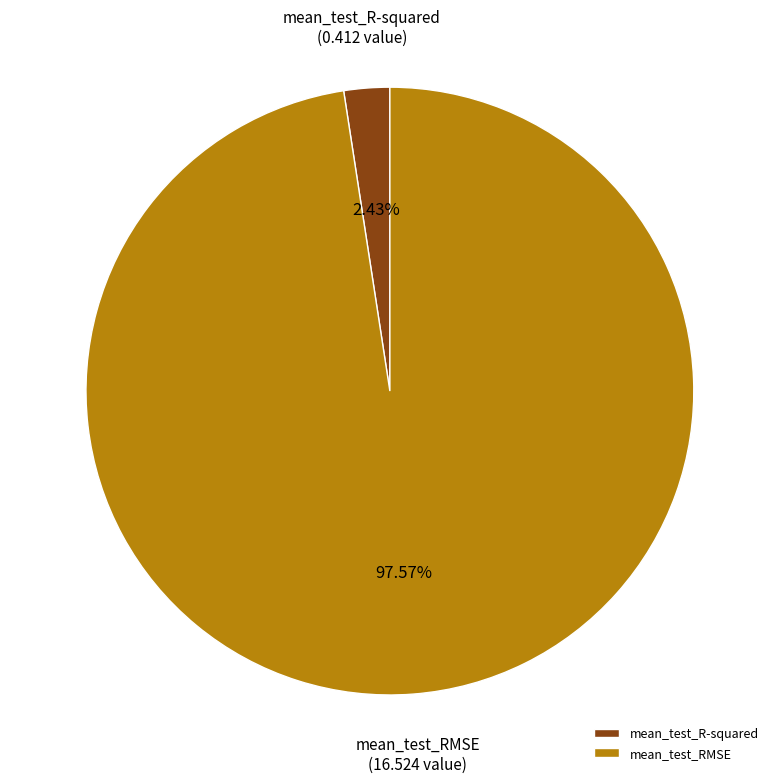

What is the smallest slice in the pie chart?

mean_test_R-squared